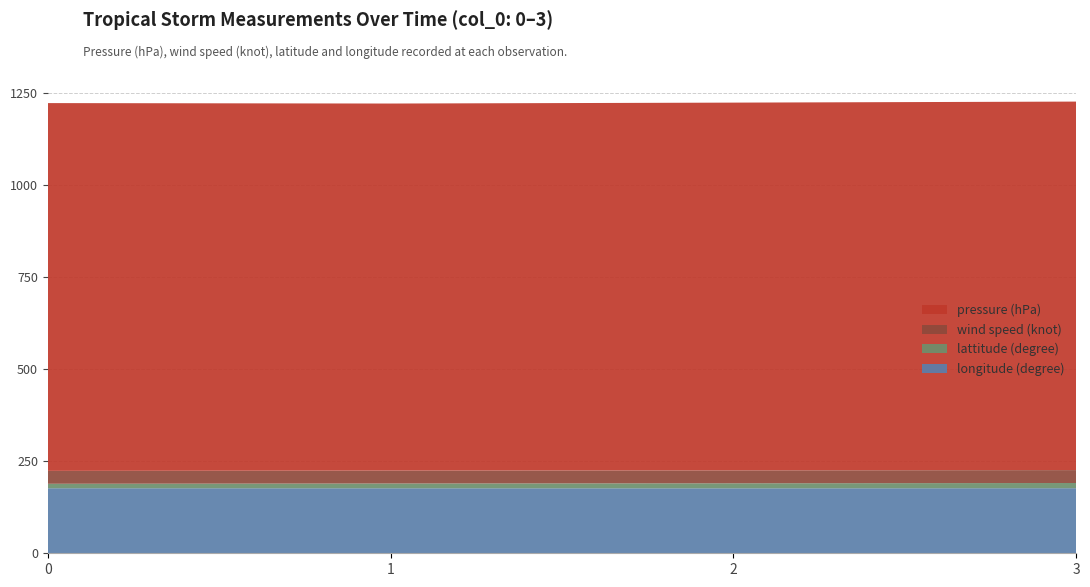

Reading right to left, list all the values displayed in this chart.

pressure (hPa): 3=1000.0	2=998.0	1=996.0	0=998.0
wind speed (knot): 3=35.0	2=35.0	1=35.0	0=35.0
lattitude (degree): 3=14.1	2=13.6	1=13.0	0=12.1
longitude (degree): 3=176.6	2=176.3	1=176.4	0=176.5